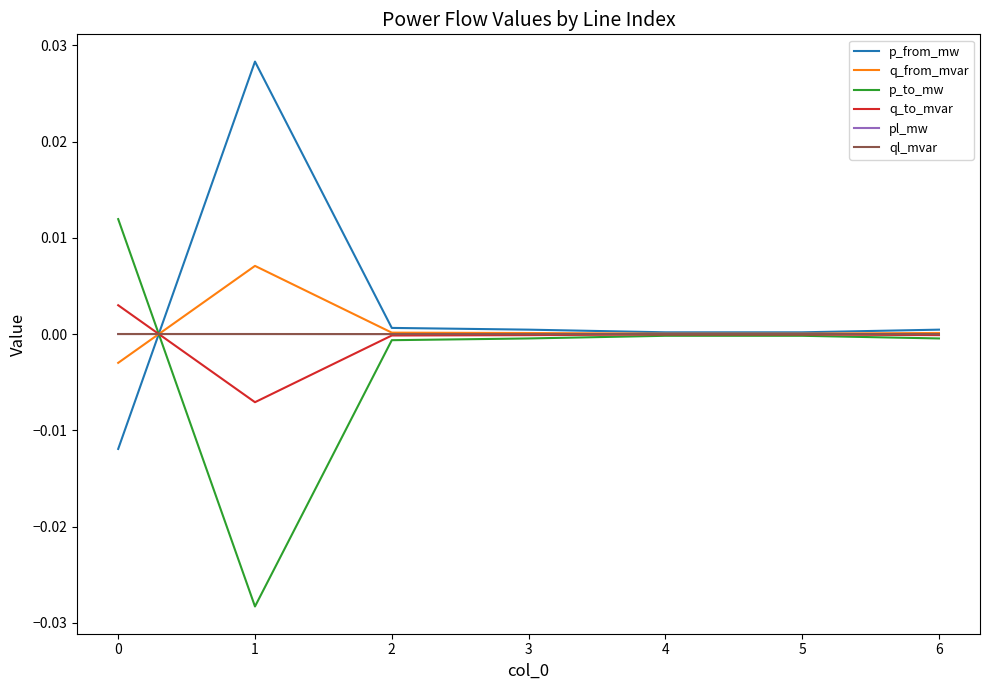

The q_to_mvar series shows -0.0 at 4. True or false?

True